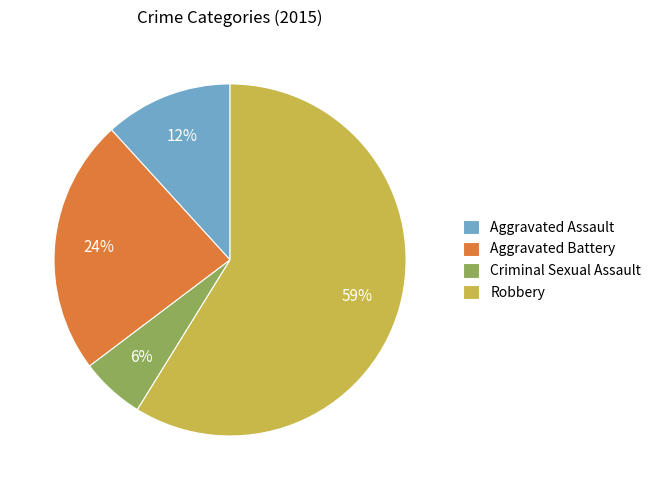

Is it true that Robbery is 59% of the pie?

True